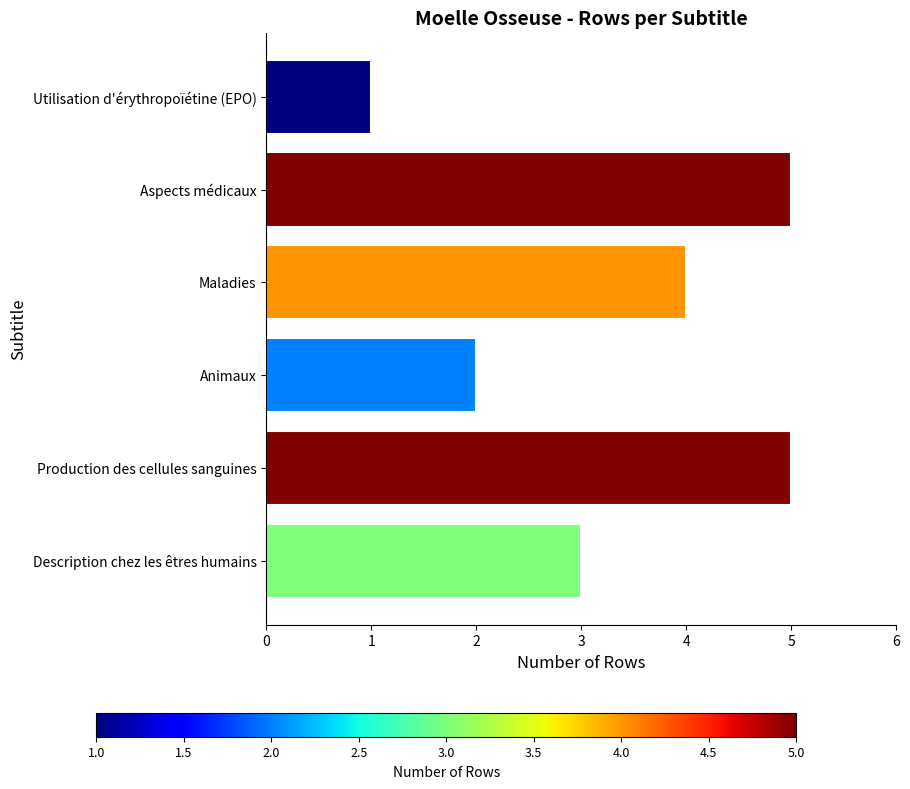

Is it true that the value at 2 is 0?

False